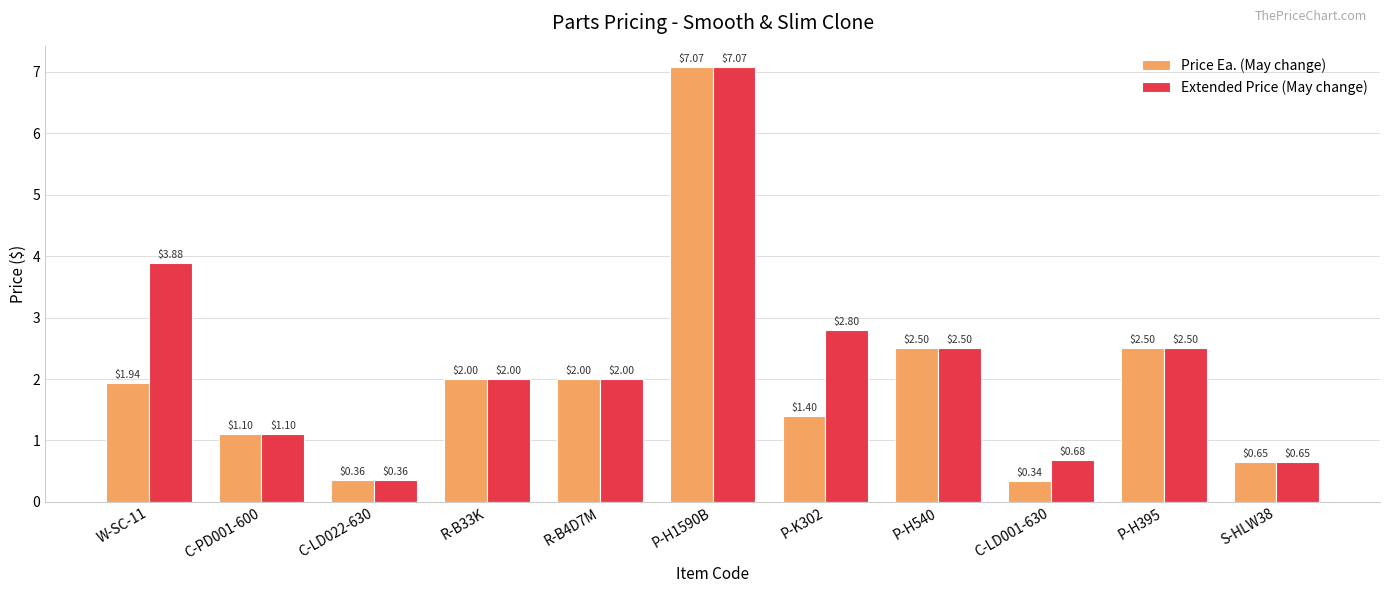

How many data points does each series have?

11